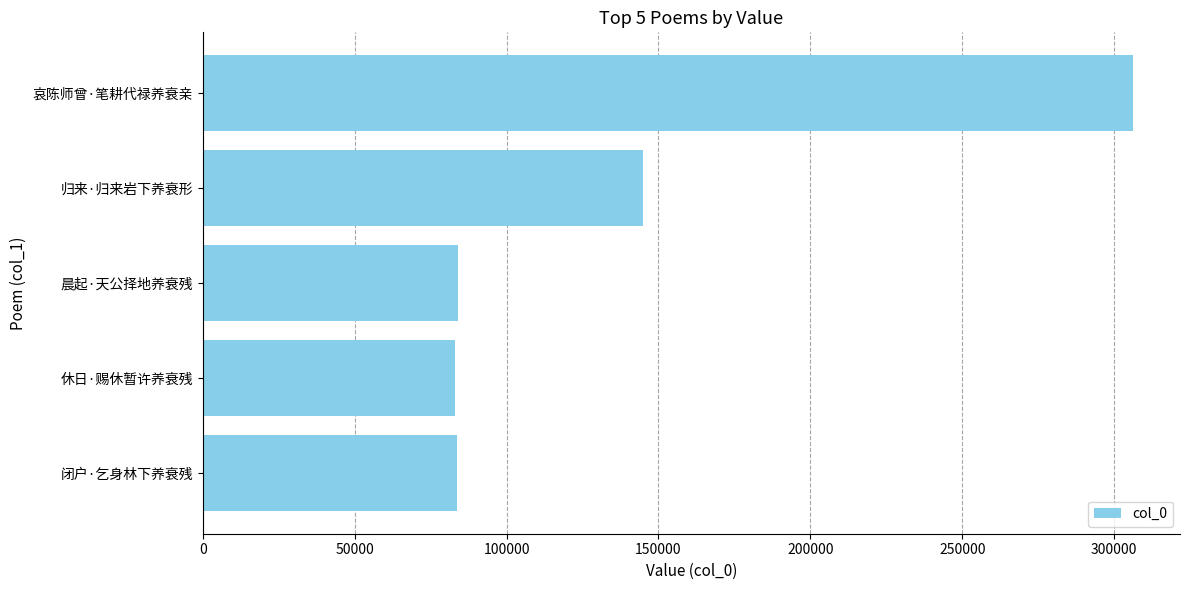

At which label is the value closest to 194760?

归来·归来岩下养衰形